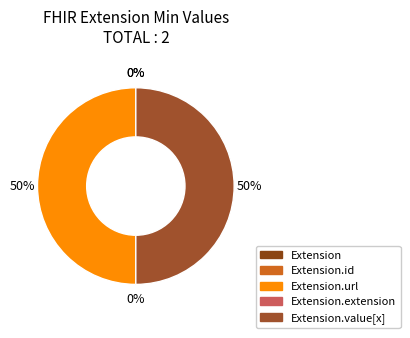

True or false: Extension.url accounts for 42% of the total.

False